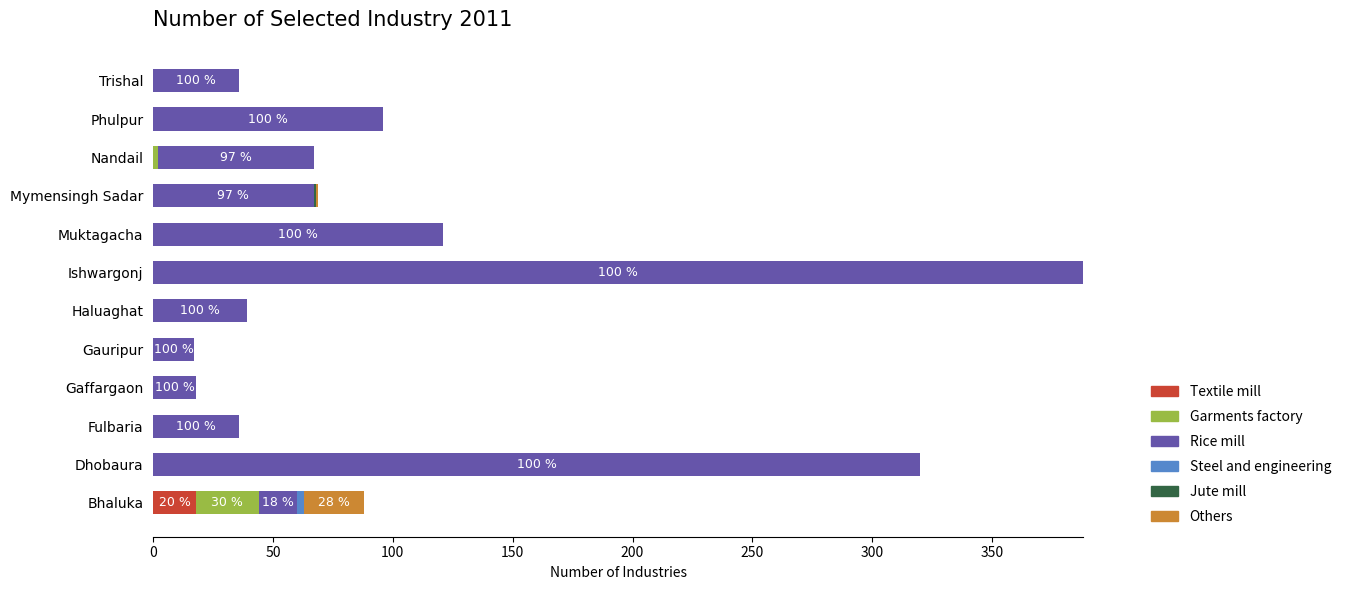

At which category is the sum across all series the highest?

Ishwargonj